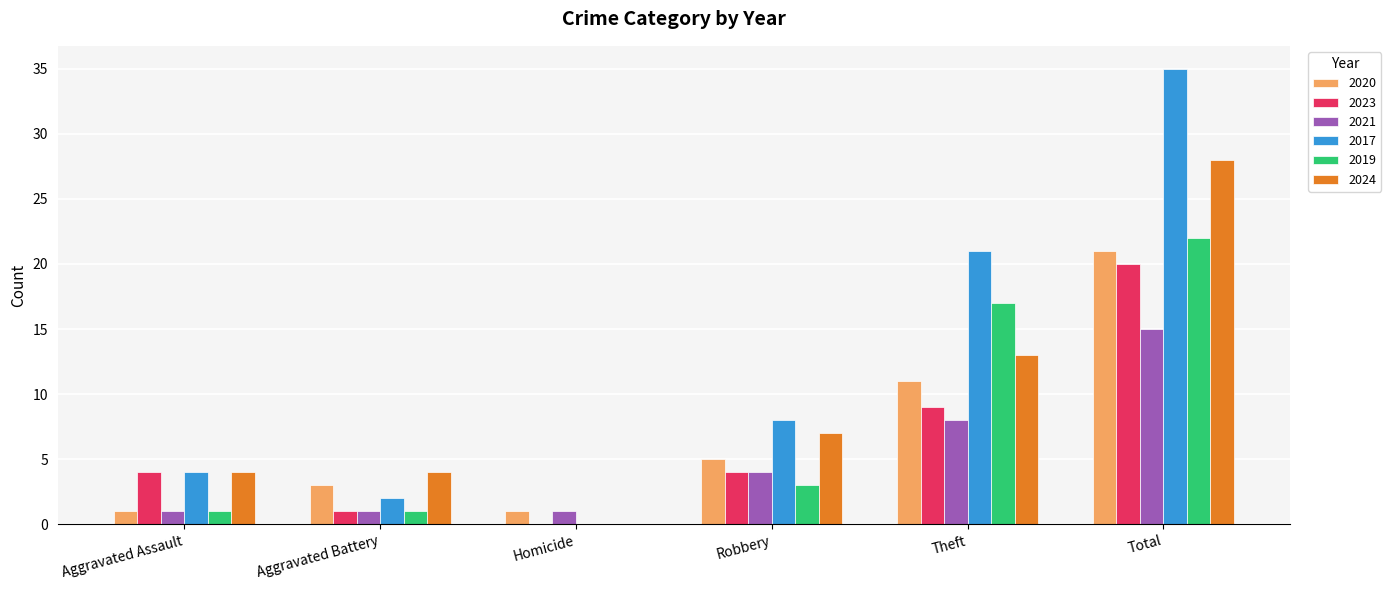

What is the total value across all series at Aggravated Battery?

12